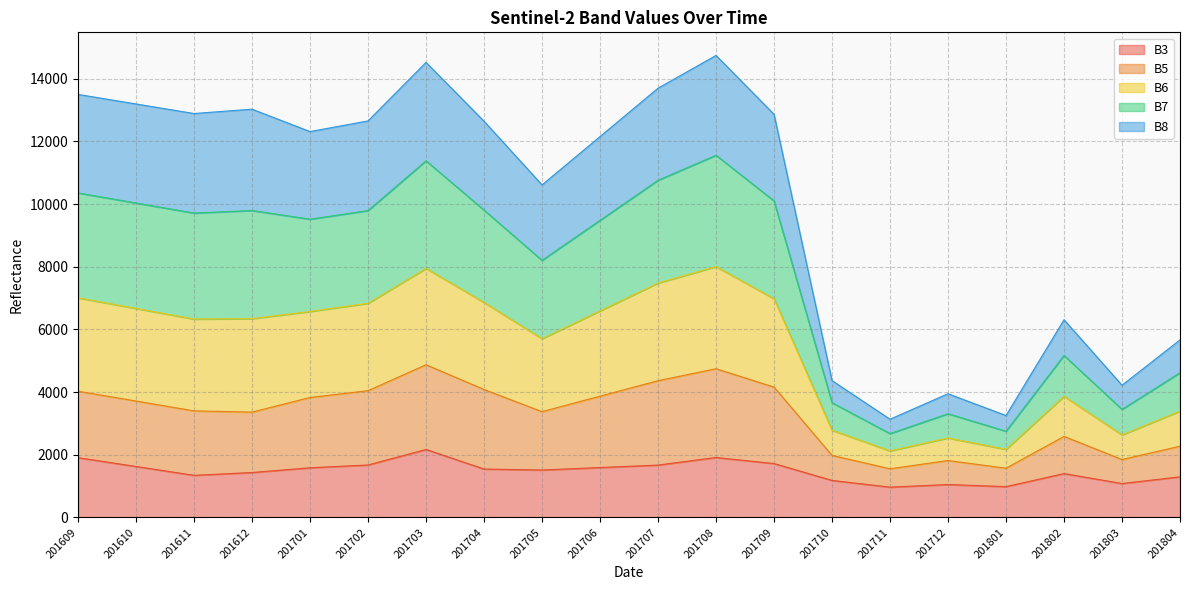

How many interior local peaks does the B7 series have?

5